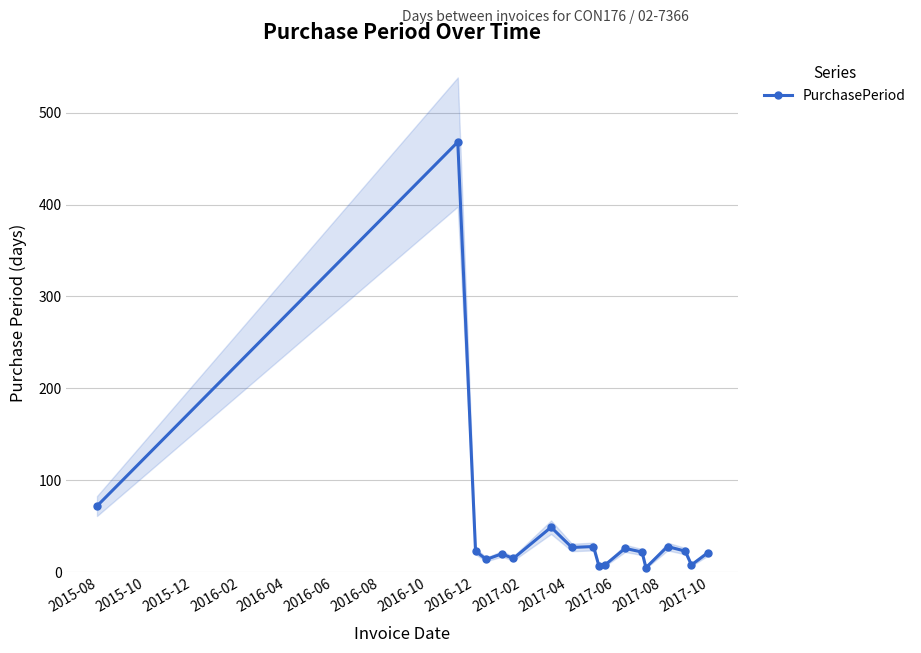

True or false: the data has more than 1 interior local peaks.

True